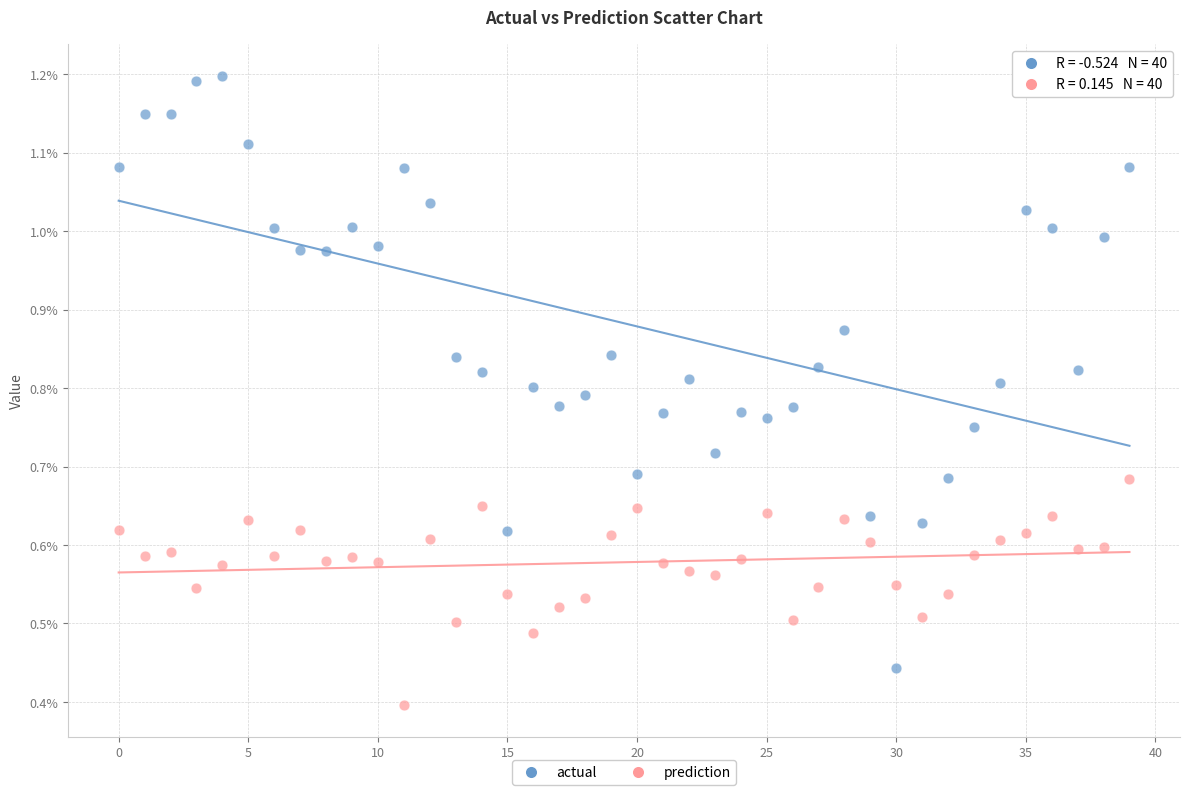

Which series reaches the minimum Y coordinate?

prediction